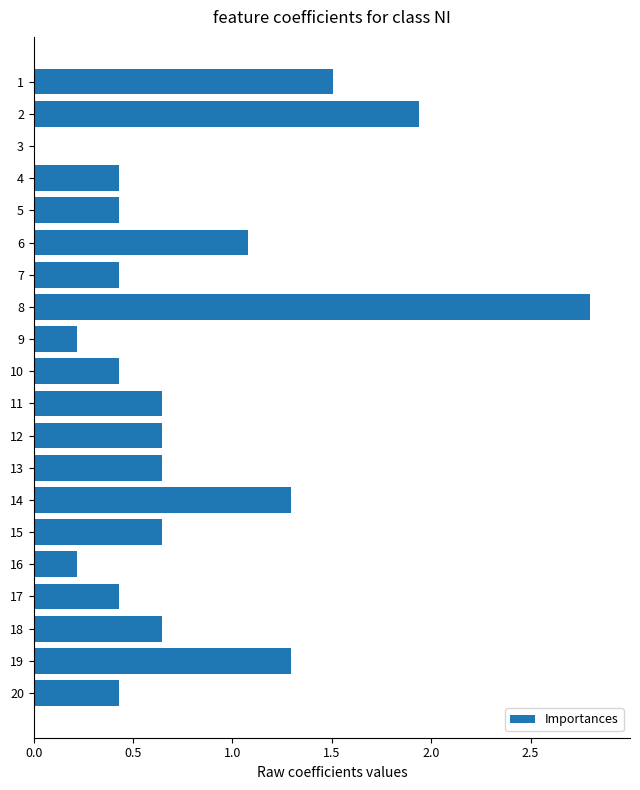

What is the sum of the values at 19 and 5?

1.7